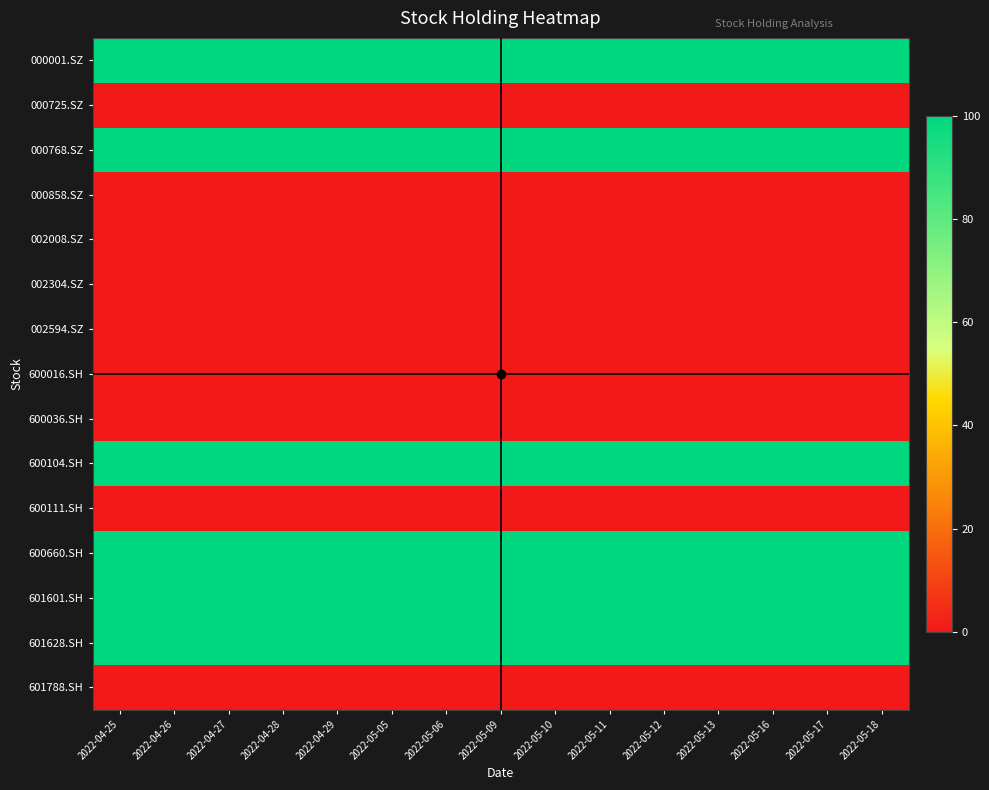

Between 2022-04-29 and 2022-04-26, which is larger?

2022-04-29